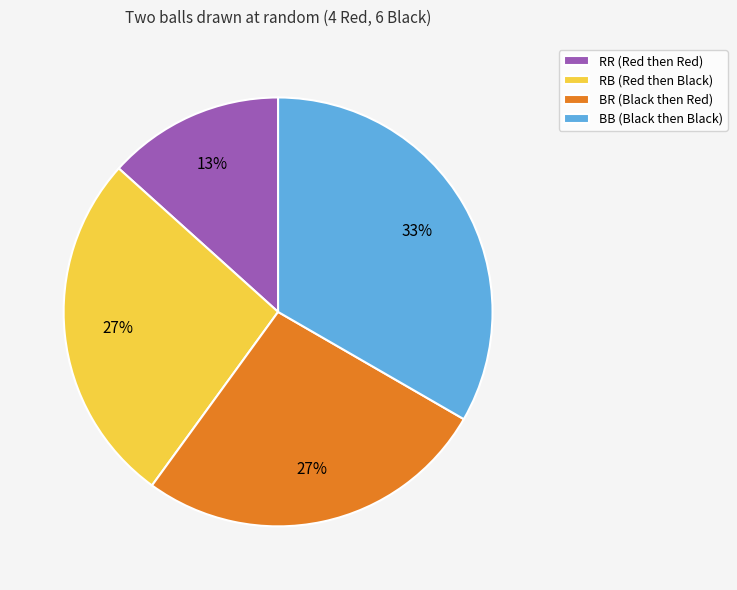

Do RR (Red then Red) and BR (Black then Red) together represent more than half of the pie?

No